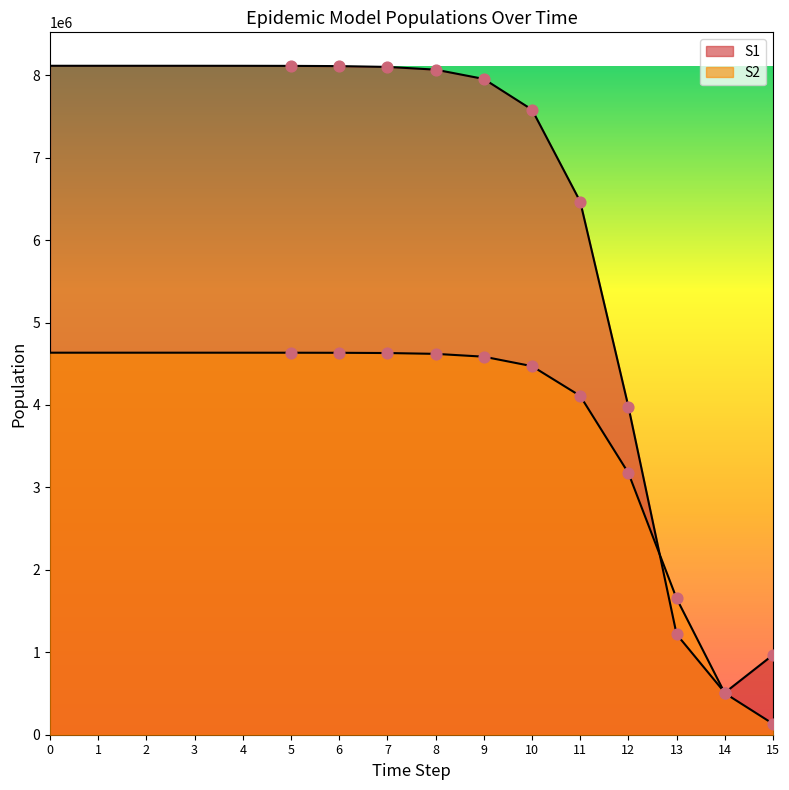

At how many categories does at least one series exceed 1138811?

14